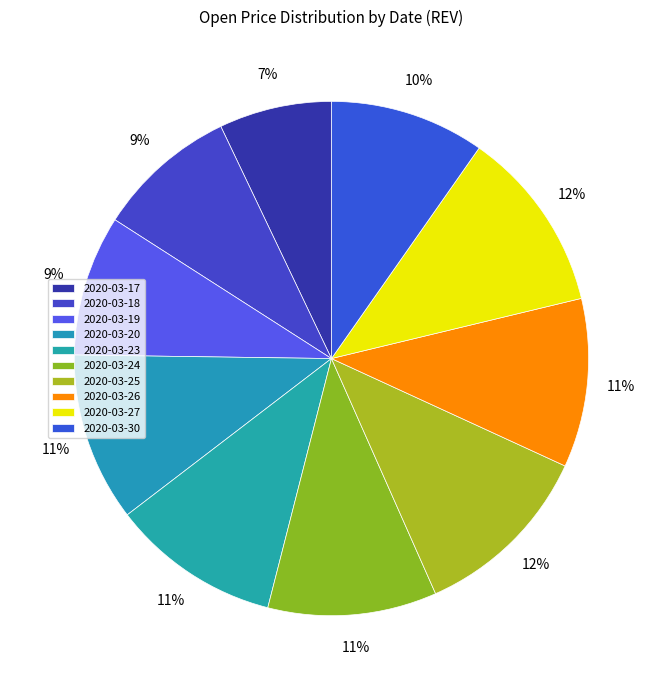

What is the smallest slice in the pie chart?

2020-03-17